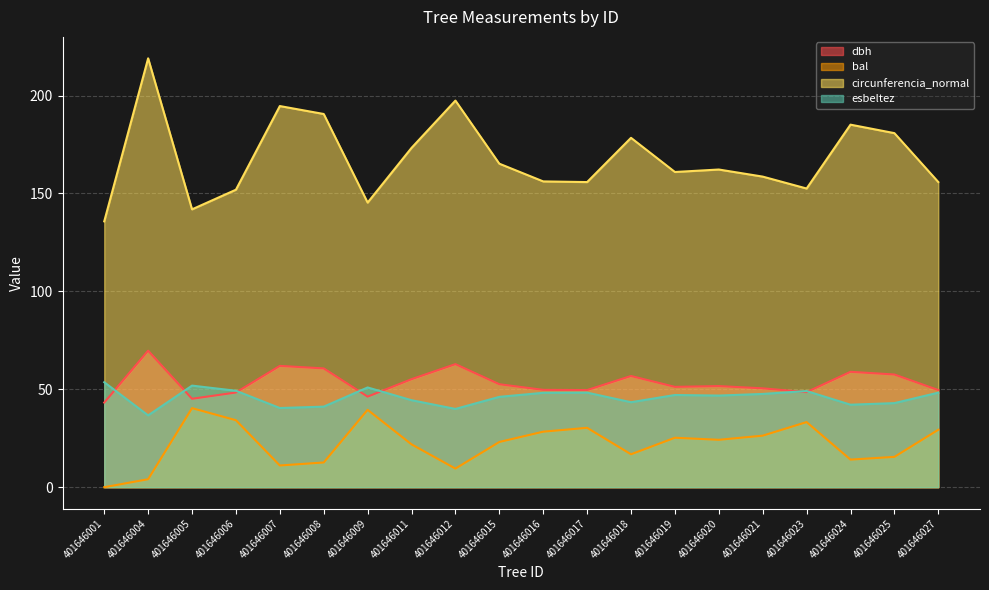

How many interior local peaks does the circunferencia_normal series have?

6